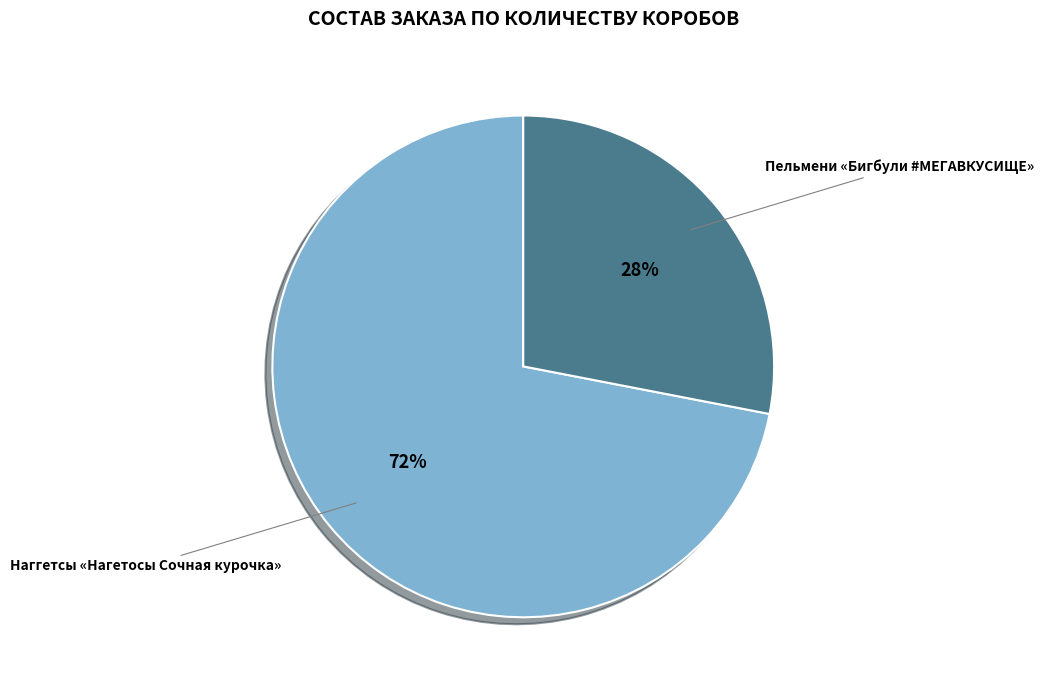

Approximately how many times larger is the value at Наггетсы «Нагетосы Сочная курочка» compared to Пельмени «Бигбули #МЕГАВКУСИЩЕ»?

2.6